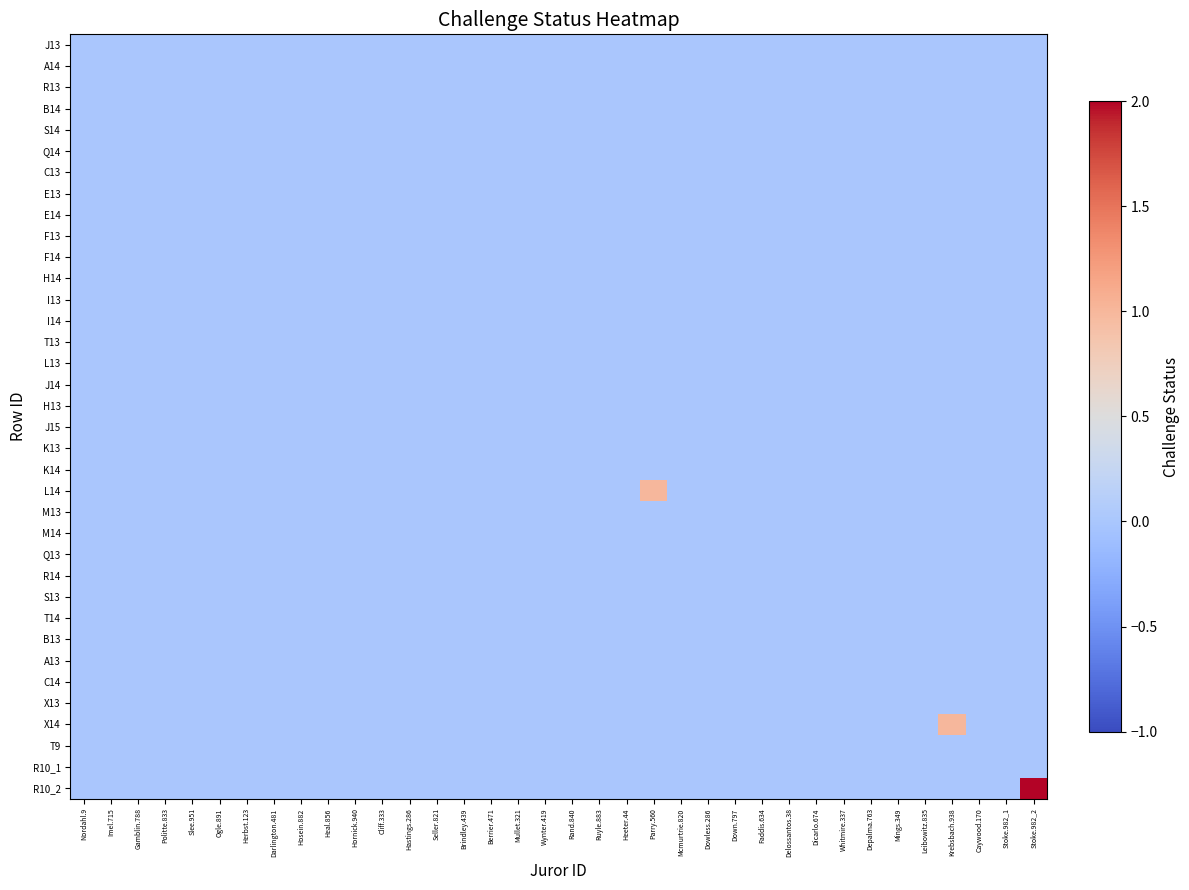

Reading left to right, what are all the values shown in this chart?

J13: Nordahl.9=0	Imel.715=0	Gamblin.788=0	Politte.833=0	Slee.951=0	Ogle.891=0	Herbst.123=0	Darlington.481=0	Hosein.882=0	Heal.856=0	Hornick.940=0	Cliff.333=0	Hastings.286=0	Seller.821=0	Brindley.439=0	Berrier.471=0	Mullet.321=0	Wynter.419=0	Rand.840=0	Ruyle.883=0	Heeter.44=0	Parry.560=0	Mcmurtrie.820=0	Dowless.286=0	Down.797=0	Faddis.634=0	Delossantos.38=0	Dicarlo.674=0	Whitmire.337=0	Depalma.763=0	Mings.349=0	Leibowitz.835=0	Krebsbach.938=0	Caywood.170=0	Stoke.982_1=0	Stoke.982_2=0
A14: Nordahl.9=0	Imel.715=0	Gamblin.788=0	Politte.833=0	Slee.951=0	Ogle.891=0	Herbst.123=0	Darlington.481=0	Hosein.882=0	Heal.856=0	Hornick.940=0	Cliff.333=0	Hastings.286=0	Seller.821=0	Brindley.439=0	Berrier.471=0	Mullet.321=0	Wynter.419=0	Rand.840=0	Ruyle.883=0	Heeter.44=0	Parry.560=0	Mcmurtrie.820=0	Dowless.286=0	Down.797=0	Faddis.634=0	Delossantos.38=0	Dicarlo.674=0	Whitmire.337=0	Depalma.763=0	Mings.349=0	Leibowitz.835=0	Krebsbach.938=0	Caywood.170=0	Stoke.982_1=0	Stoke.982_2=0
R13: Nordahl.9=0	Imel.715=0	Gamblin.788=0	Politte.833=0	Slee.951=0	Ogle.891=0	Herbst.123=0	Darlington.481=0	Hosein.882=0	Heal.856=0	Hornick.940=0	Cliff.333=0	Hastings.286=0	Seller.821=0	Brindley.439=0	Berrier.471=0	Mullet.321=0	Wynter.419=0	Rand.840=0	Ruyle.883=0	Heeter.44=0	Parry.560=0	Mcmurtrie.820=0	Dowless.286=0	Down.797=0	Faddis.634=0	Delossantos.38=0	Dicarlo.674=0	Whitmire.337=0	Depalma.763=0	Mings.349=0	Leibowitz.835=0	Krebsbach.938=0	Caywood.170=0	Stoke.982_1=0	Stoke.982_2=0
B14: Nordahl.9=0	Imel.715=0	Gamblin.788=0	Politte.833=0	Slee.951=0	Ogle.891=0	Herbst.123=0	Darlington.481=0	Hosein.882=0	Heal.856=0	Hornick.940=0	Cliff.333=0	Hastings.286=0	Seller.821=0	Brindley.439=0	Berrier.471=0	Mullet.321=0	Wynter.419=0	Rand.840=0	Ruyle.883=0	Heeter.44=0	Parry.560=0	Mcmurtrie.820=0	Dowless.286=0	Down.797=0	Faddis.634=0	Delossantos.38=0	Dicarlo.674=0	Whitmire.337=0	Depalma.763=0	Mings.349=0	Leibowitz.835=0	Krebsbach.938=0	Caywood.170=0	Stoke.982_1=0	Stoke.982_2=0
S14: Nordahl.9=0	Imel.715=0	Gamblin.788=0	Politte.833=0	Slee.951=0	Ogle.891=0	Herbst.123=0	Darlington.481=0	Hosein.882=0	Heal.856=0	Hornick.940=0	Cliff.333=0	Hastings.286=0	Seller.821=0	Brindley.439=0	Berrier.471=0	Mullet.321=0	Wynter.419=0	Rand.840=0	Ruyle.883=0	Heeter.44=0	Parry.560=0	Mcmurtrie.820=0	Dowless.286=0	Down.797=0	Faddis.634=0	Delossantos.38=0	Dicarlo.674=0	Whitmire.337=0	Depalma.763=0	Mings.349=0	Leibowitz.835=0	Krebsbach.938=0	Caywood.170=0	Stoke.982_1=0	Stoke.982_2=0
Q14: Nordahl.9=0	Imel.715=0	Gamblin.788=0	Politte.833=0	Slee.951=0	Ogle.891=0	Herbst.123=0	Darlington.481=0	Hosein.882=0	Heal.856=0	Hornick.940=0	Cliff.333=0	Hastings.286=0	Seller.821=0	Brindley.439=0	Berrier.471=0	Mullet.321=0	Wynter.419=0	Rand.840=0	Ruyle.883=0	Heeter.44=0	Parry.560=0	Mcmurtrie.820=0	Dowless.286=0	Down.797=0	Faddis.634=0	Delossantos.38=0	Dicarlo.674=0	Whitmire.337=0	Depalma.763=0	Mings.349=0	Leibowitz.835=0	Krebsbach.938=0	Caywood.170=0	Stoke.982_1=0	Stoke.982_2=0
C13: Nordahl.9=0	Imel.715=0	Gamblin.788=0	Politte.833=0	Slee.951=0	Ogle.891=0	Herbst.123=0	Darlington.481=0	Hosein.882=0	Heal.856=0	Hornick.940=0	Cliff.333=0	Hastings.286=0	Seller.821=0	Brindley.439=0	Berrier.471=0	Mullet.321=0	Wynter.419=0	Rand.840=0	Ruyle.883=0	Heeter.44=0	Parry.560=0	Mcmurtrie.820=0	Dowless.286=0	Down.797=0	Faddis.634=0	Delossantos.38=0	Dicarlo.674=0	Whitmire.337=0	Depalma.763=0	Mings.349=0	Leibowitz.835=0	Krebsbach.938=0	Caywood.170=0	Stoke.982_1=0	Stoke.982_2=0
E13: Nordahl.9=0	Imel.715=0	Gamblin.788=0	Politte.833=0	Slee.951=0	Ogle.891=0	Herbst.123=0	Darlington.481=0	Hosein.882=0	Heal.856=0	Hornick.940=0	Cliff.333=0	Hastings.286=0	Seller.821=0	Brindley.439=0	Berrier.471=0	Mullet.321=0	Wynter.419=0	Rand.840=0	Ruyle.883=0	Heeter.44=0	Parry.560=0	Mcmurtrie.820=0	Dowless.286=0	Down.797=0	Faddis.634=0	Delossantos.38=0	Dicarlo.674=0	Whitmire.337=0	Depalma.763=0	Mings.349=0	Leibowitz.835=0	Krebsbach.938=0	Caywood.170=0	Stoke.982_1=0	Stoke.982_2=0
E14: Nordahl.9=0	Imel.715=0	Gamblin.788=0	Politte.833=0	Slee.951=0	Ogle.891=0	Herbst.123=0	Darlington.481=0	Hosein.882=0	Heal.856=0	Hornick.940=0	Cliff.333=0	Hastings.286=0	Seller.821=0	Brindley.439=0	Berrier.471=0	Mullet.321=0	Wynter.419=0	Rand.840=0	Ruyle.883=0	Heeter.44=0	Parry.560=0	Mcmurtrie.820=0	Dowless.286=0	Down.797=0	Faddis.634=0	Delossantos.38=0	Dicarlo.674=0	Whitmire.337=0	Depalma.763=0	Mings.349=0	Leibowitz.835=0	Krebsbach.938=0	Caywood.170=0	Stoke.982_1=0	Stoke.982_2=0
F13: Nordahl.9=0	Imel.715=0	Gamblin.788=0	Politte.833=0	Slee.951=0	Ogle.891=0	Herbst.123=0	Darlington.481=0	Hosein.882=0	Heal.856=0	Hornick.940=0	Cliff.333=0	Hastings.286=0	Seller.821=0	Brindley.439=0	Berrier.471=0	Mullet.321=0	Wynter.419=0	Rand.840=0	Ruyle.883=0	Heeter.44=0	Parry.560=0	Mcmurtrie.820=0	Dowless.286=0	Down.797=0	Faddis.634=0	Delossantos.38=0	Dicarlo.674=0	Whitmire.337=0	Depalma.763=0	Mings.349=0	Leibowitz.835=0	Krebsbach.938=0	Caywood.170=0	Stoke.982_1=0	Stoke.982_2=0
F14: Nordahl.9=0	Imel.715=0	Gamblin.788=0	Politte.833=0	Slee.951=0	Ogle.891=0	Herbst.123=0	Darlington.481=0	Hosein.882=0	Heal.856=0	Hornick.940=0	Cliff.333=0	Hastings.286=0	Seller.821=0	Brindley.439=0	Berrier.471=0	Mullet.321=0	Wynter.419=0	Rand.840=0	Ruyle.883=0	Heeter.44=0	Parry.560=0	Mcmurtrie.820=0	Dowless.286=0	Down.797=0	Faddis.634=0	Delossantos.38=0	Dicarlo.674=0	Whitmire.337=0	Depalma.763=0	Mings.349=0	Leibowitz.835=0	Krebsbach.938=0	Caywood.170=0	Stoke.982_1=0	Stoke.982_2=0
H14: Nordahl.9=0	Imel.715=0	Gamblin.788=0	Politte.833=0	Slee.951=0	Ogle.891=0	Herbst.123=0	Darlington.481=0	Hosein.882=0	Heal.856=0	Hornick.940=0	Cliff.333=0	Hastings.286=0	Seller.821=0	Brindley.439=0	Berrier.471=0	Mullet.321=0	Wynter.419=0	Rand.840=0	Ruyle.883=0	Heeter.44=0	Parry.560=0	Mcmurtrie.820=0	Dowless.286=0	Down.797=0	Faddis.634=0	Delossantos.38=0	Dicarlo.674=0	Whitmire.337=0	Depalma.763=0	Mings.349=0	Leibowitz.835=0	Krebsbach.938=0	Caywood.170=0	Stoke.982_1=0	Stoke.982_2=0
I13: Nordahl.9=0	Imel.715=0	Gamblin.788=0	Politte.833=0	Slee.951=0	Ogle.891=0	Herbst.123=0	Darlington.481=0	Hosein.882=0	Heal.856=0	Hornick.940=0	Cliff.333=0	Hastings.286=0	Seller.821=0	Brindley.439=0	Berrier.471=0	Mullet.321=0	Wynter.419=0	Rand.840=0	Ruyle.883=0	Heeter.44=0	Parry.560=0	Mcmurtrie.820=0	Dowless.286=0	Down.797=0	Faddis.634=0	Delossantos.38=0	Dicarlo.674=0	Whitmire.337=0	Depalma.763=0	Mings.349=0	Leibowitz.835=0	Krebsbach.938=0	Caywood.170=0	Stoke.982_1=0	Stoke.982_2=0
I14: Nordahl.9=0	Imel.715=0	Gamblin.788=0	Politte.833=0	Slee.951=0	Ogle.891=0	Herbst.123=0	Darlington.481=0	Hosein.882=0	Heal.856=0	Hornick.940=0	Cliff.333=0	Hastings.286=0	Seller.821=0	Brindley.439=0	Berrier.471=0	Mullet.321=0	Wynter.419=0	Rand.840=0	Ruyle.883=0	Heeter.44=0	Parry.560=0	Mcmurtrie.820=0	Dowless.286=0	Down.797=0	Faddis.634=0	Delossantos.38=0	Dicarlo.674=0	Whitmire.337=0	Depalma.763=0	Mings.349=0	Leibowitz.835=0	Krebsbach.938=0	Caywood.170=0	Stoke.982_1=0	Stoke.982_2=0
T13: Nordahl.9=0	Imel.715=0	Gamblin.788=0	Politte.833=0	Slee.951=0	Ogle.891=0	Herbst.123=0	Darlington.481=0	Hosein.882=0	Heal.856=0	Hornick.940=0	Cliff.333=0	Hastings.286=0	Seller.821=0	Brindley.439=0	Berrier.471=0	Mullet.321=0	Wynter.419=0	Rand.840=0	Ruyle.883=0	Heeter.44=0	Parry.560=0	Mcmurtrie.820=0	Dowless.286=0	Down.797=0	Faddis.634=0	Delossantos.38=0	Dicarlo.674=0	Whitmire.337=0	Depalma.763=0	Mings.349=0	Leibowitz.835=0	Krebsbach.938=0	Caywood.170=0	Stoke.982_1=0	Stoke.982_2=0
L13: Nordahl.9=0	Imel.715=0	Gamblin.788=0	Politte.833=0	Slee.951=0	Ogle.891=0	Herbst.123=0	Darlington.481=0	Hosein.882=0	Heal.856=0	Hornick.940=0	Cliff.333=0	Hastings.286=0	Seller.821=0	Brindley.439=0	Berrier.471=0	Mullet.321=0	Wynter.419=0	Rand.840=0	Ruyle.883=0	Heeter.44=0	Parry.560=0	Mcmurtrie.820=0	Dowless.286=0	Down.797=0	Faddis.634=0	Delossantos.38=0	Dicarlo.674=0	Whitmire.337=0	Depalma.763=0	Mings.349=0	Leibowitz.835=0	Krebsbach.938=0	Caywood.170=0	Stoke.982_1=0	Stoke.982_2=0
J14: Nordahl.9=0	Imel.715=0	Gamblin.788=0	Politte.833=0	Slee.951=0	Ogle.891=0	Herbst.123=0	Darlington.481=0	Hosein.882=0	Heal.856=0	Hornick.940=0	Cliff.333=0	Hastings.286=0	Seller.821=0	Brindley.439=0	Berrier.471=0	Mullet.321=0	Wynter.419=0	Rand.840=0	Ruyle.883=0	Heeter.44=0	Parry.560=0	Mcmurtrie.820=0	Dowless.286=0	Down.797=0	Faddis.634=0	Delossantos.38=0	Dicarlo.674=0	Whitmire.337=0	Depalma.763=0	Mings.349=0	Leibowitz.835=0	Krebsbach.938=0	Caywood.170=0	Stoke.982_1=0	Stoke.982_2=0
H13: Nordahl.9=0	Imel.715=0	Gamblin.788=0	Politte.833=0	Slee.951=0	Ogle.891=0	Herbst.123=0	Darlington.481=0	Hosein.882=0	Heal.856=0	Hornick.940=0	Cliff.333=0	Hastings.286=0	Seller.821=0	Brindley.439=0	Berrier.471=0	Mullet.321=0	Wynter.419=0	Rand.840=0	Ruyle.883=0	Heeter.44=0	Parry.560=0	Mcmurtrie.820=0	Dowless.286=0	Down.797=0	Faddis.634=0	Delossantos.38=0	Dicarlo.674=0	Whitmire.337=0	Depalma.763=0	Mings.349=0	Leibowitz.835=0	Krebsbach.938=0	Caywood.170=0	Stoke.982_1=0	Stoke.982_2=0
J15: Nordahl.9=0	Imel.715=0	Gamblin.788=0	Politte.833=0	Slee.951=0	Ogle.891=0	Herbst.123=0	Darlington.481=0	Hosein.882=0	Heal.856=0	Hornick.940=0	Cliff.333=0	Hastings.286=0	Seller.821=0	Brindley.439=0	Berrier.471=0	Mullet.321=0	Wynter.419=0	Rand.840=0	Ruyle.883=0	Heeter.44=0	Parry.560=0	Mcmurtrie.820=0	Dowless.286=0	Down.797=0	Faddis.634=0	Delossantos.38=0	Dicarlo.674=0	Whitmire.337=0	Depalma.763=0	Mings.349=0	Leibowitz.835=0	Krebsbach.938=0	Caywood.170=0	Stoke.982_1=0	Stoke.982_2=0
K13: Nordahl.9=0	Imel.715=0	Gamblin.788=0	Politte.833=0	Slee.951=0	Ogle.891=0	Herbst.123=0	Darlington.481=0	Hosein.882=0	Heal.856=0	Hornick.940=0	Cliff.333=0	Hastings.286=0	Seller.821=0	Brindley.439=0	Berrier.471=0	Mullet.321=0	Wynter.419=0	Rand.840=0	Ruyle.883=0	Heeter.44=0	Parry.560=0	Mcmurtrie.820=0	Dowless.286=0	Down.797=0	Faddis.634=0	Delossantos.38=0	Dicarlo.674=0	Whitmire.337=0	Depalma.763=0	Mings.349=0	Leibowitz.835=0	Krebsbach.938=0	Caywood.170=0	Stoke.982_1=0	Stoke.982_2=0
K14: Nordahl.9=0	Imel.715=0	Gamblin.788=0	Politte.833=0	Slee.951=0	Ogle.891=0	Herbst.123=0	Darlington.481=0	Hosein.882=0	Heal.856=0	Hornick.940=0	Cliff.333=0	Hastings.286=0	Seller.821=0	Brindley.439=0	Berrier.471=0	Mullet.321=0	Wynter.419=0	Rand.840=0	Ruyle.883=0	Heeter.44=0	Parry.560=0	Mcmurtrie.820=0	Dowless.286=0	Down.797=0	Faddis.634=0	Delossantos.38=0	Dicarlo.674=0	Whitmire.337=0	Depalma.763=0	Mings.349=0	Leibowitz.835=0	Krebsbach.938=0	Caywood.170=0	Stoke.982_1=0	Stoke.982_2=0
L14: Nordahl.9=0	Imel.715=0	Gamblin.788=0	Politte.833=0	Slee.951=0	Ogle.891=0	Herbst.123=0	Darlington.481=0	Hosein.882=0	Heal.856=0	Hornick.940=0	Cliff.333=0	Hastings.286=0	Seller.821=0	Brindley.439=0	Berrier.471=0	Mullet.321=0	Wynter.419=0	Rand.840=0	Ruyle.883=0	Heeter.44=0	Parry.560=1	Mcmurtrie.820=0	Dowless.286=0	Down.797=0	Faddis.634=0	Delossantos.38=0	Dicarlo.674=0	Whitmire.337=0	Depalma.763=0	Mings.349=0	Leibowitz.835=0	Krebsbach.938=0	Caywood.170=0	Stoke.982_1=0	Stoke.982_2=0
M13: Nordahl.9=0	Imel.715=0	Gamblin.788=0	Politte.833=0	Slee.951=0	Ogle.891=0	Herbst.123=0	Darlington.481=0	Hosein.882=0	Heal.856=0	Hornick.940=0	Cliff.333=0	Hastings.286=0	Seller.821=0	Brindley.439=0	Berrier.471=0	Mullet.321=0	Wynter.419=0	Rand.840=0	Ruyle.883=0	Heeter.44=0	Parry.560=0	Mcmurtrie.820=0	Dowless.286=0	Down.797=0	Faddis.634=0	Delossantos.38=0	Dicarlo.674=0	Whitmire.337=0	Depalma.763=0	Mings.349=0	Leibowitz.835=0	Krebsbach.938=0	Caywood.170=0	Stoke.982_1=0	Stoke.982_2=0
M14: Nordahl.9=0	Imel.715=0	Gamblin.788=0	Politte.833=0	Slee.951=0	Ogle.891=0	Herbst.123=0	Darlington.481=0	Hosein.882=0	Heal.856=0	Hornick.940=0	Cliff.333=0	Hastings.286=0	Seller.821=0	Brindley.439=0	Berrier.471=0	Mullet.321=0	Wynter.419=0	Rand.840=0	Ruyle.883=0	Heeter.44=0	Parry.560=0	Mcmurtrie.820=0	Dowless.286=0	Down.797=0	Faddis.634=0	Delossantos.38=0	Dicarlo.674=0	Whitmire.337=0	Depalma.763=0	Mings.349=0	Leibowitz.835=0	Krebsbach.938=0	Caywood.170=0	Stoke.982_1=0	Stoke.982_2=0
Q13: Nordahl.9=0	Imel.715=0	Gamblin.788=0	Politte.833=0	Slee.951=0	Ogle.891=0	Herbst.123=0	Darlington.481=0	Hosein.882=0	Heal.856=0	Hornick.940=0	Cliff.333=0	Hastings.286=0	Seller.821=0	Brindley.439=0	Berrier.471=0	Mullet.321=0	Wynter.419=0	Rand.840=0	Ruyle.883=0	Heeter.44=0	Parry.560=0	Mcmurtrie.820=0	Dowless.286=0	Down.797=0	Faddis.634=0	Delossantos.38=0	Dicarlo.674=0	Whitmire.337=0	Depalma.763=0	Mings.349=0	Leibowitz.835=0	Krebsbach.938=0	Caywood.170=0	Stoke.982_1=0	Stoke.982_2=0
R14: Nordahl.9=0	Imel.715=0	Gamblin.788=0	Politte.833=0	Slee.951=0	Ogle.891=0	Herbst.123=0	Darlington.481=0	Hosein.882=0	Heal.856=0	Hornick.940=0	Cliff.333=0	Hastings.286=0	Seller.821=0	Brindley.439=0	Berrier.471=0	Mullet.321=0	Wynter.419=0	Rand.840=0	Ruyle.883=0	Heeter.44=0	Parry.560=0	Mcmurtrie.820=0	Dowless.286=0	Down.797=0	Faddis.634=0	Delossantos.38=0	Dicarlo.674=0	Whitmire.337=0	Depalma.763=0	Mings.349=0	Leibowitz.835=0	Krebsbach.938=0	Caywood.170=0	Stoke.982_1=0	Stoke.982_2=0
S13: Nordahl.9=0	Imel.715=0	Gamblin.788=0	Politte.833=0	Slee.951=0	Ogle.891=0	Herbst.123=0	Darlington.481=0	Hosein.882=0	Heal.856=0	Hornick.940=0	Cliff.333=0	Hastings.286=0	Seller.821=0	Brindley.439=0	Berrier.471=0	Mullet.321=0	Wynter.419=0	Rand.840=0	Ruyle.883=0	Heeter.44=0	Parry.560=0	Mcmurtrie.820=0	Dowless.286=0	Down.797=0	Faddis.634=0	Delossantos.38=0	Dicarlo.674=0	Whitmire.337=0	Depalma.763=0	Mings.349=0	Leibowitz.835=0	Krebsbach.938=0	Caywood.170=0	Stoke.982_1=0	Stoke.982_2=0
T14: Nordahl.9=0	Imel.715=0	Gamblin.788=0	Politte.833=0	Slee.951=0	Ogle.891=0	Herbst.123=0	Darlington.481=0	Hosein.882=0	Heal.856=0	Hornick.940=0	Cliff.333=0	Hastings.286=0	Seller.821=0	Brindley.439=0	Berrier.471=0	Mullet.321=0	Wynter.419=0	Rand.840=0	Ruyle.883=0	Heeter.44=0	Parry.560=0	Mcmurtrie.820=0	Dowless.286=0	Down.797=0	Faddis.634=0	Delossantos.38=0	Dicarlo.674=0	Whitmire.337=0	Depalma.763=0	Mings.349=0	Leibowitz.835=0	Krebsbach.938=0	Caywood.170=0	Stoke.982_1=0	Stoke.982_2=0
B13: Nordahl.9=0	Imel.715=0	Gamblin.788=0	Politte.833=0	Slee.951=0	Ogle.891=0	Herbst.123=0	Darlington.481=0	Hosein.882=0	Heal.856=0	Hornick.940=0	Cliff.333=0	Hastings.286=0	Seller.821=0	Brindley.439=0	Berrier.471=0	Mullet.321=0	Wynter.419=0	Rand.840=0	Ruyle.883=0	Heeter.44=0	Parry.560=0	Mcmurtrie.820=0	Dowless.286=0	Down.797=0	Faddis.634=0	Delossantos.38=0	Dicarlo.674=0	Whitmire.337=0	Depalma.763=0	Mings.349=0	Leibowitz.835=0	Krebsbach.938=0	Caywood.170=0	Stoke.982_1=0	Stoke.982_2=0
A13: Nordahl.9=0	Imel.715=0	Gamblin.788=0	Politte.833=0	Slee.951=0	Ogle.891=0	Herbst.123=0	Darlington.481=0	Hosein.882=0	Heal.856=0	Hornick.940=0	Cliff.333=0	Hastings.286=0	Seller.821=0	Brindley.439=0	Berrier.471=0	Mullet.321=0	Wynter.419=0	Rand.840=0	Ruyle.883=0	Heeter.44=0	Parry.560=0	Mcmurtrie.820=0	Dowless.286=0	Down.797=0	Faddis.634=0	Delossantos.38=0	Dicarlo.674=0	Whitmire.337=0	Depalma.763=0	Mings.349=0	Leibowitz.835=0	Krebsbach.938=0	Caywood.170=0	Stoke.982_1=0	Stoke.982_2=0
C14: Nordahl.9=0	Imel.715=0	Gamblin.788=0	Politte.833=0	Slee.951=0	Ogle.891=0	Herbst.123=0	Darlington.481=0	Hosein.882=0	Heal.856=0	Hornick.940=0	Cliff.333=0	Hastings.286=0	Seller.821=0	Brindley.439=0	Berrier.471=0	Mullet.321=0	Wynter.419=0	Rand.840=0	Ruyle.883=0	Heeter.44=0	Parry.560=0	Mcmurtrie.820=0	Dowless.286=0	Down.797=0	Faddis.634=0	Delossantos.38=0	Dicarlo.674=0	Whitmire.337=0	Depalma.763=0	Mings.349=0	Leibowitz.835=0	Krebsbach.938=0	Caywood.170=0	Stoke.982_1=0	Stoke.982_2=0
X13: Nordahl.9=0	Imel.715=0	Gamblin.788=0	Politte.833=0	Slee.951=0	Ogle.891=0	Herbst.123=0	Darlington.481=0	Hosein.882=0	Heal.856=0	Hornick.940=0	Cliff.333=0	Hastings.286=0	Seller.821=0	Brindley.439=0	Berrier.471=0	Mullet.321=0	Wynter.419=0	Rand.840=0	Ruyle.883=0	Heeter.44=0	Parry.560=0	Mcmurtrie.820=0	Dowless.286=0	Down.797=0	Faddis.634=0	Delossantos.38=0	Dicarlo.674=0	Whitmire.337=0	Depalma.763=0	Mings.349=0	Leibowitz.835=0	Krebsbach.938=0	Caywood.170=0	Stoke.982_1=0	Stoke.982_2=0
X14: Nordahl.9=0	Imel.715=0	Gamblin.788=0	Politte.833=0	Slee.951=0	Ogle.891=0	Herbst.123=0	Darlington.481=0	Hosein.882=0	Heal.856=0	Hornick.940=0	Cliff.333=0	Hastings.286=0	Seller.821=0	Brindley.439=0	Berrier.471=0	Mullet.321=0	Wynter.419=0	Rand.840=0	Ruyle.883=0	Heeter.44=0	Parry.560=0	Mcmurtrie.820=0	Dowless.286=0	Down.797=0	Faddis.634=0	Delossantos.38=0	Dicarlo.674=0	Whitmire.337=0	Depalma.763=0	Mings.349=0	Leibowitz.835=0	Krebsbach.938=1	Caywood.170=0	Stoke.982_1=0	Stoke.982_2=0
T9: Nordahl.9=0	Imel.715=0	Gamblin.788=0	Politte.833=0	Slee.951=0	Ogle.891=0	Herbst.123=0	Darlington.481=0	Hosein.882=0	Heal.856=0	Hornick.940=0	Cliff.333=0	Hastings.286=0	Seller.821=0	Brindley.439=0	Berrier.471=0	Mullet.321=0	Wynter.419=0	Rand.840=0	Ruyle.883=0	Heeter.44=0	Parry.560=0	Mcmurtrie.820=0	Dowless.286=0	Down.797=0	Faddis.634=0	Delossantos.38=0	Dicarlo.674=0	Whitmire.337=0	Depalma.763=0	Mings.349=0	Leibowitz.835=0	Krebsbach.938=0	Caywood.170=0	Stoke.982_1=0	Stoke.982_2=0
R10_1: Nordahl.9=0	Imel.715=0	Gamblin.788=0	Politte.833=0	Slee.951=0	Ogle.891=0	Herbst.123=0	Darlington.481=0	Hosein.882=0	Heal.856=0	Hornick.940=0	Cliff.333=0	Hastings.286=0	Seller.821=0	Brindley.439=0	Berrier.471=0	Mullet.321=0	Wynter.419=0	Rand.840=0	Ruyle.883=0	Heeter.44=0	Parry.560=0	Mcmurtrie.820=0	Dowless.286=0	Down.797=0	Faddis.634=0	Delossantos.38=0	Dicarlo.674=0	Whitmire.337=0	Depalma.763=0	Mings.349=0	Leibowitz.835=0	Krebsbach.938=0	Caywood.170=0	Stoke.982_1=0	Stoke.982_2=0
R10_2: Nordahl.9=0	Imel.715=0	Gamblin.788=0	Politte.833=0	Slee.951=0	Ogle.891=0	Herbst.123=0	Darlington.481=0	Hosein.882=0	Heal.856=0	Hornick.940=0	Cliff.333=0	Hastings.286=0	Seller.821=0	Brindley.439=0	Berrier.471=0	Mullet.321=0	Wynter.419=0	Rand.840=0	Ruyle.883=0	Heeter.44=0	Parry.560=0	Mcmurtrie.820=0	Dowless.286=0	Down.797=0	Faddis.634=0	Delossantos.38=0	Dicarlo.674=0	Whitmire.337=0	Depalma.763=0	Mings.349=0	Leibowitz.835=0	Krebsbach.938=0	Caywood.170=0	Stoke.982_1=0	Stoke.982_2=2